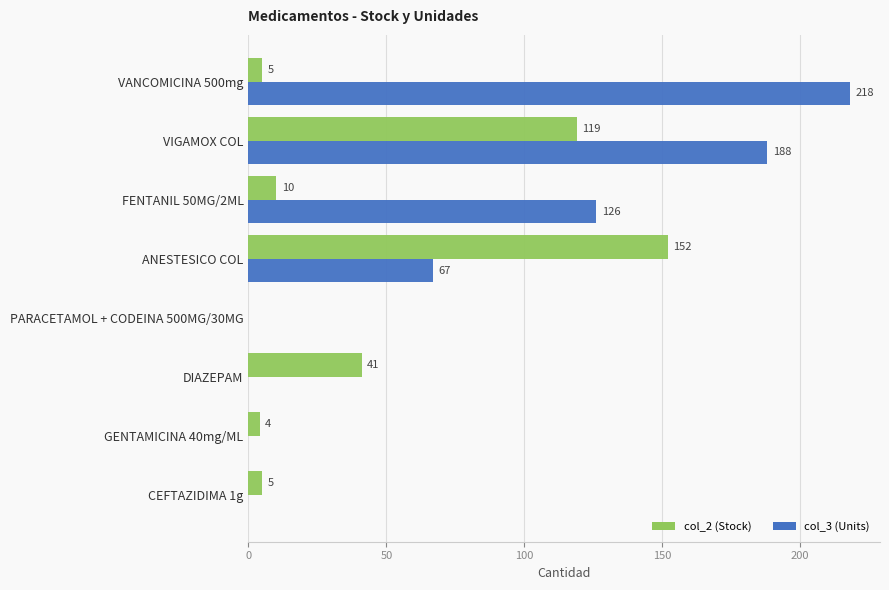

Which series has the largest total across all categories?

col_3 (Units)